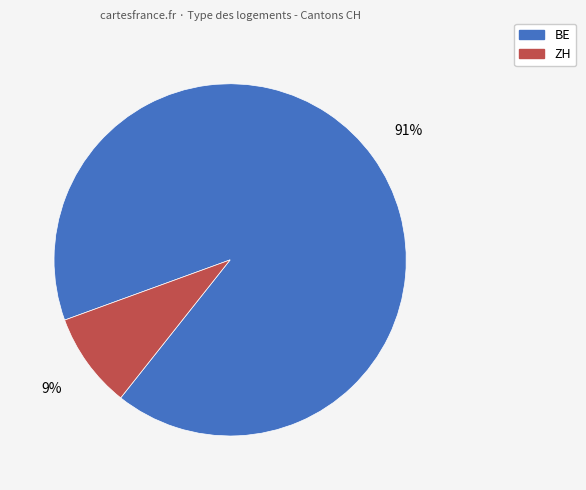

Rank the categories by value from lowest to highest.

ZH, BE